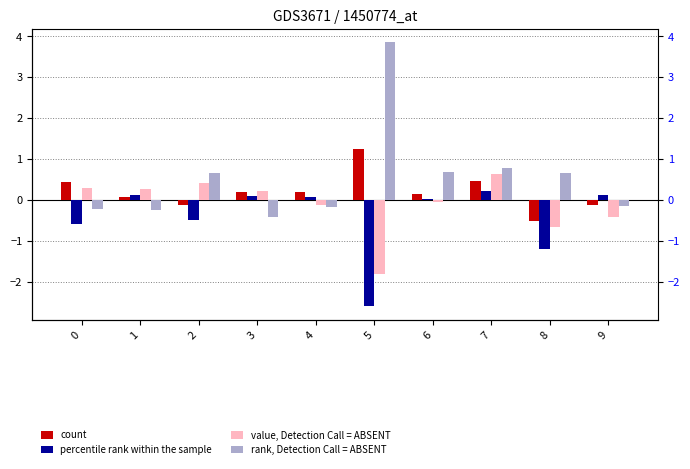

At which label does rank, Detection Call = ABSENT first exceed 0?

2